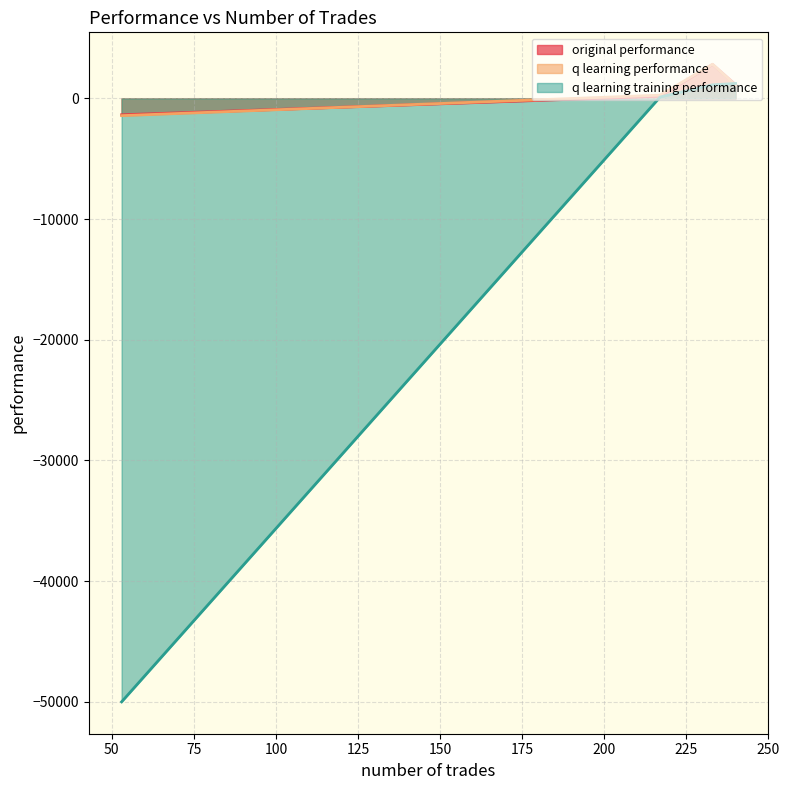

Which category has the lowest value in the original performance series?

53